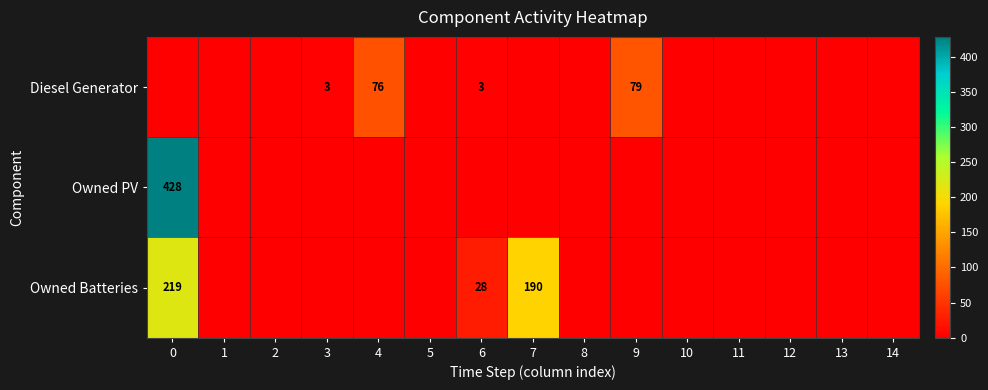

The value of Owned Batteries at 7 is 190. True or false?

True